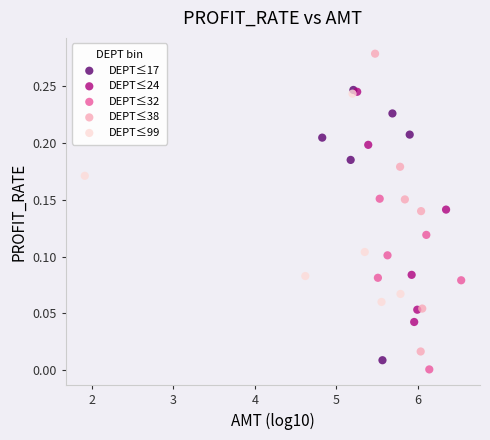

Which series has the largest Y range (max minus min)?

DEPT≤38